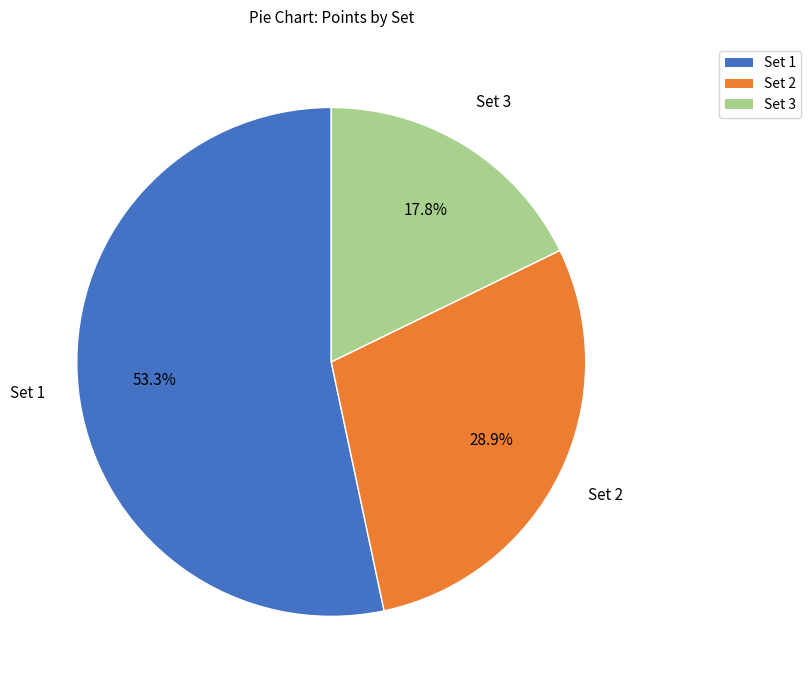

The Set 2 slice represents 38% of the pie. True or false?

False